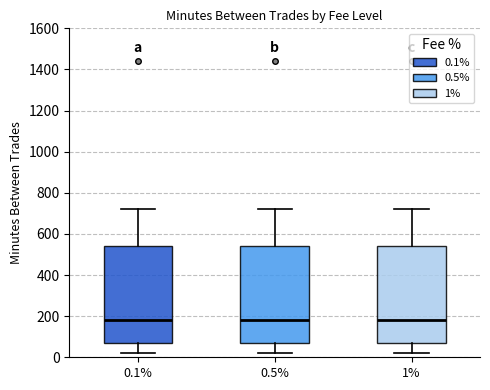

Where does the upper whisker of the box at x = 0.1% end on the y-axis? The values are not printed on the chart, so give them approximately, as read against the axis.

720